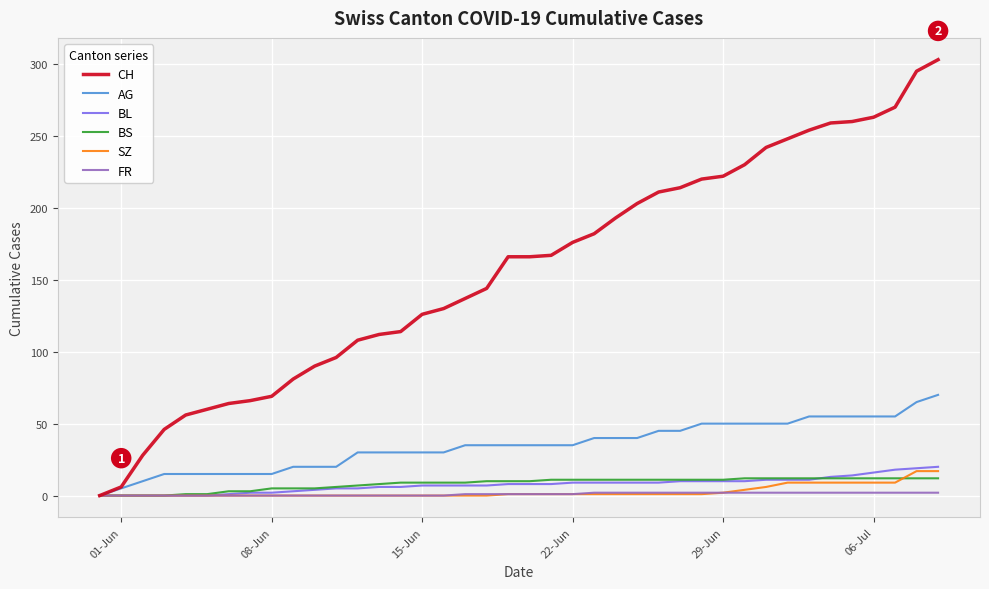

Which series has the largest range (max minus min)?

CH